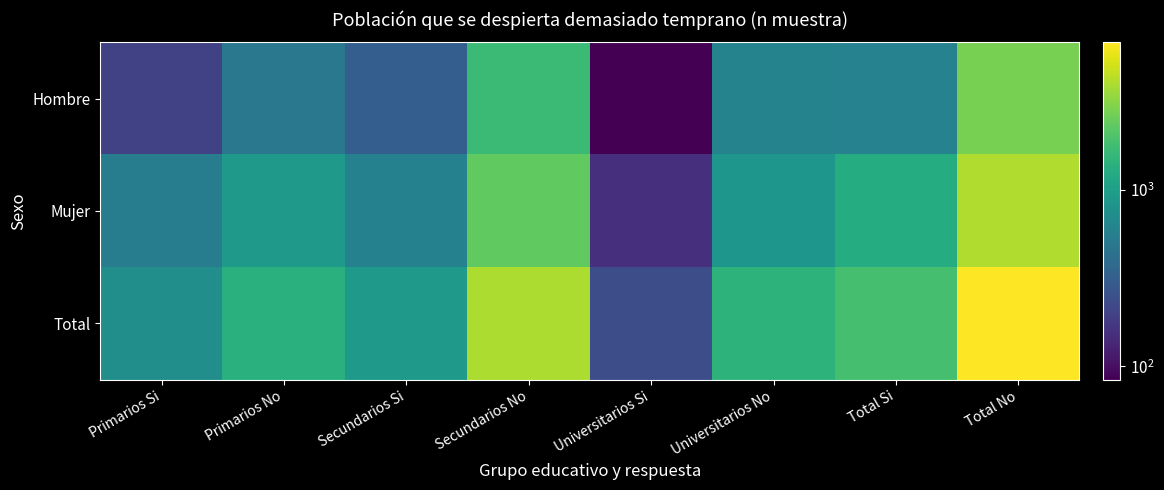

At how many categories does at least one series exceed 3140?

2